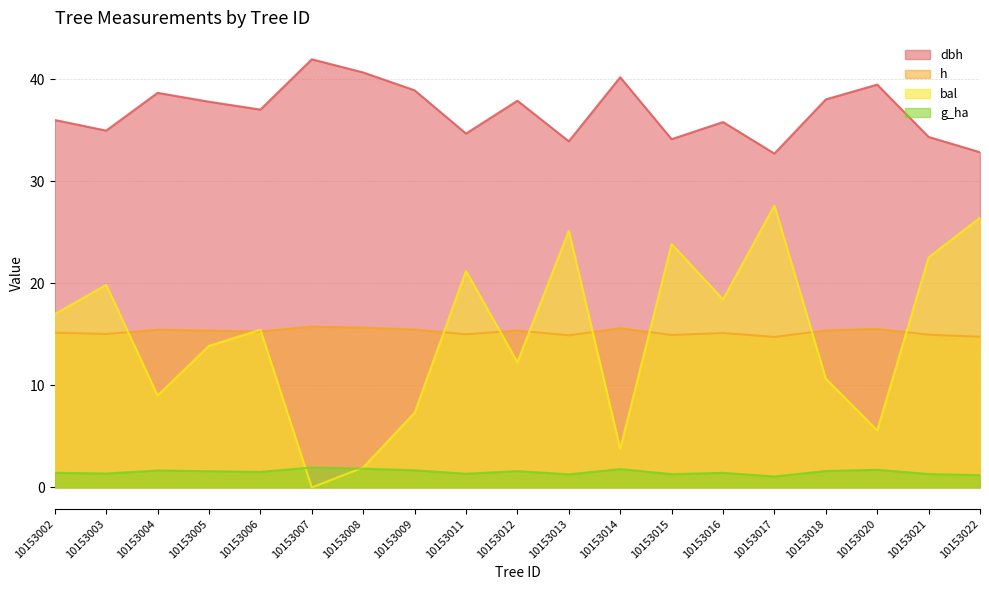

What is the difference between the maximum and second lowest values in the g_ha series?

0.8